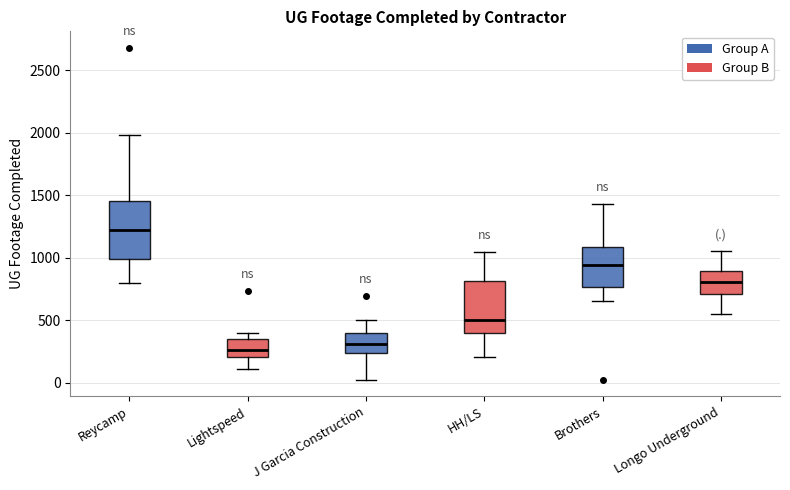

Reading left to right, read every box against the y-axis: the position of its median line, the range the box covers, and the ends of its whiskers. The values are not printed on the chart, so give them approximately, as read against the axis.

Reycamp: median 1200, box 1000 to 1450, whiskers 800 to 2000
Lightspeed: median 250, box 200 to 350, whiskers 100 to 400
J Garcia Construction: median 300, box 250 to 400, whiskers 0 to 500
HH/LS: median 500, box 400 to 800, whiskers 200 to 1050
Brothers: median 950, box 750 to 1100, whiskers 650 to 1450
Longo Underground: median 800, box 700 to 900, whiskers 550 to 1050